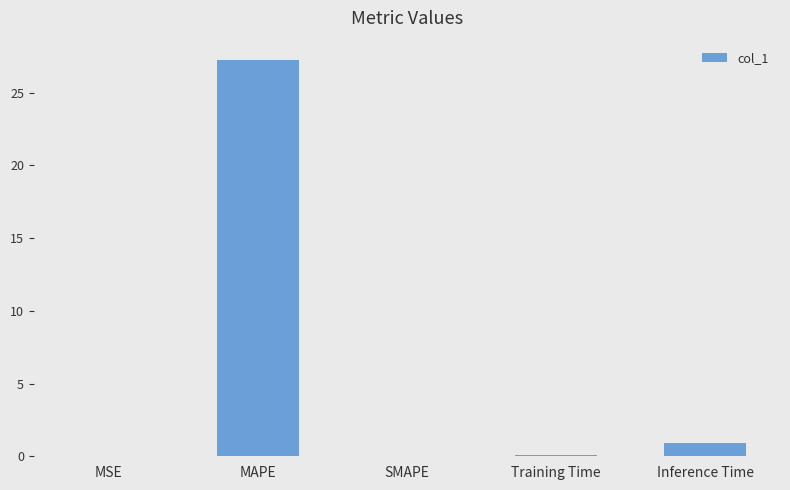

The chart shows a value of 0.0 at SMAPE. True or false?

True